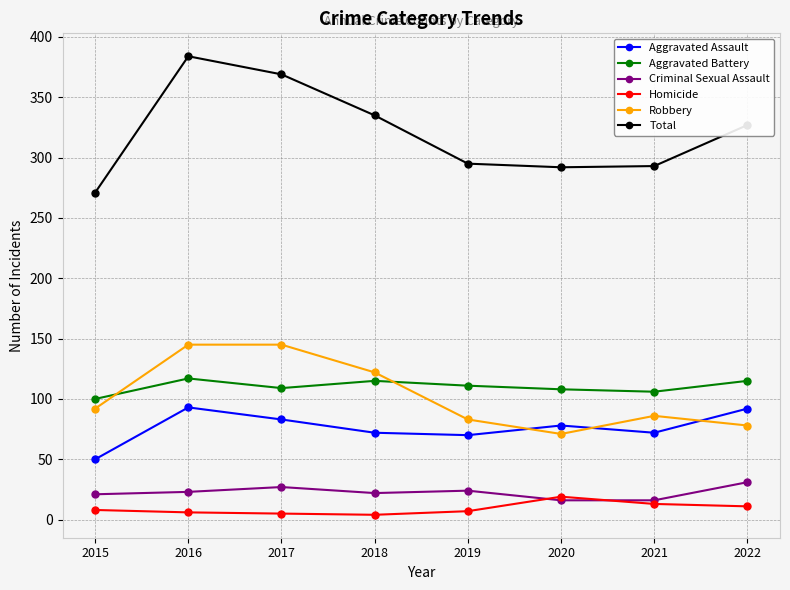

Is the value of Homicide at 2019 greater than the value of Robbery at 2022?

No